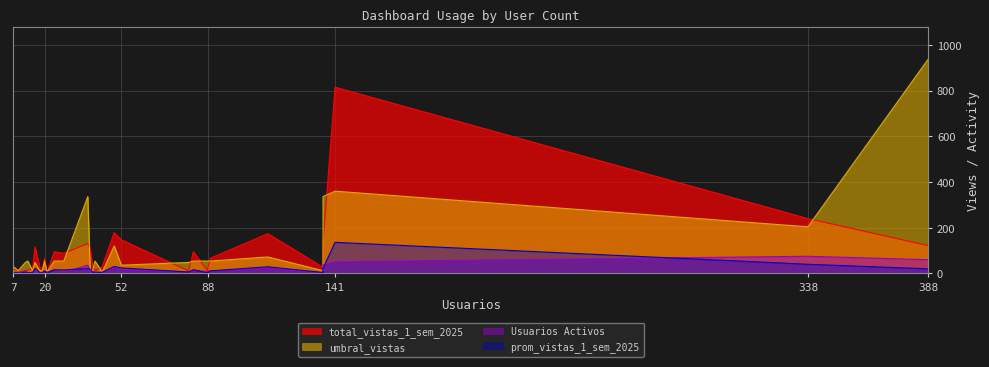

How many interior local valleys does the prom_vistas_1_sem_2025 series have?

8